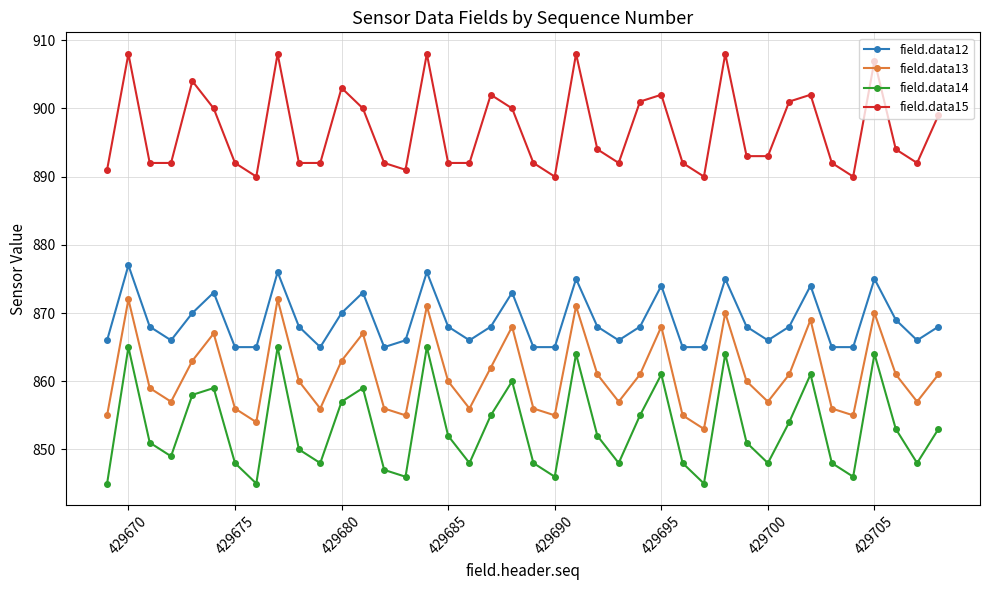

List the series in order of their peak value, lowest first.

field.data14, field.data13, field.data12, field.data15